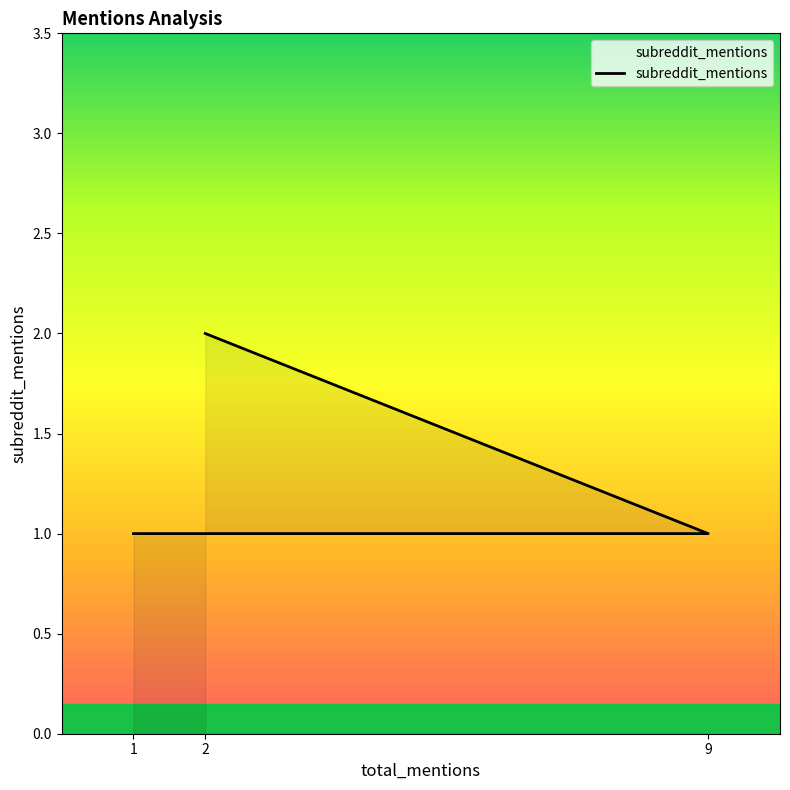

Which category has the lowest value across all series?

9